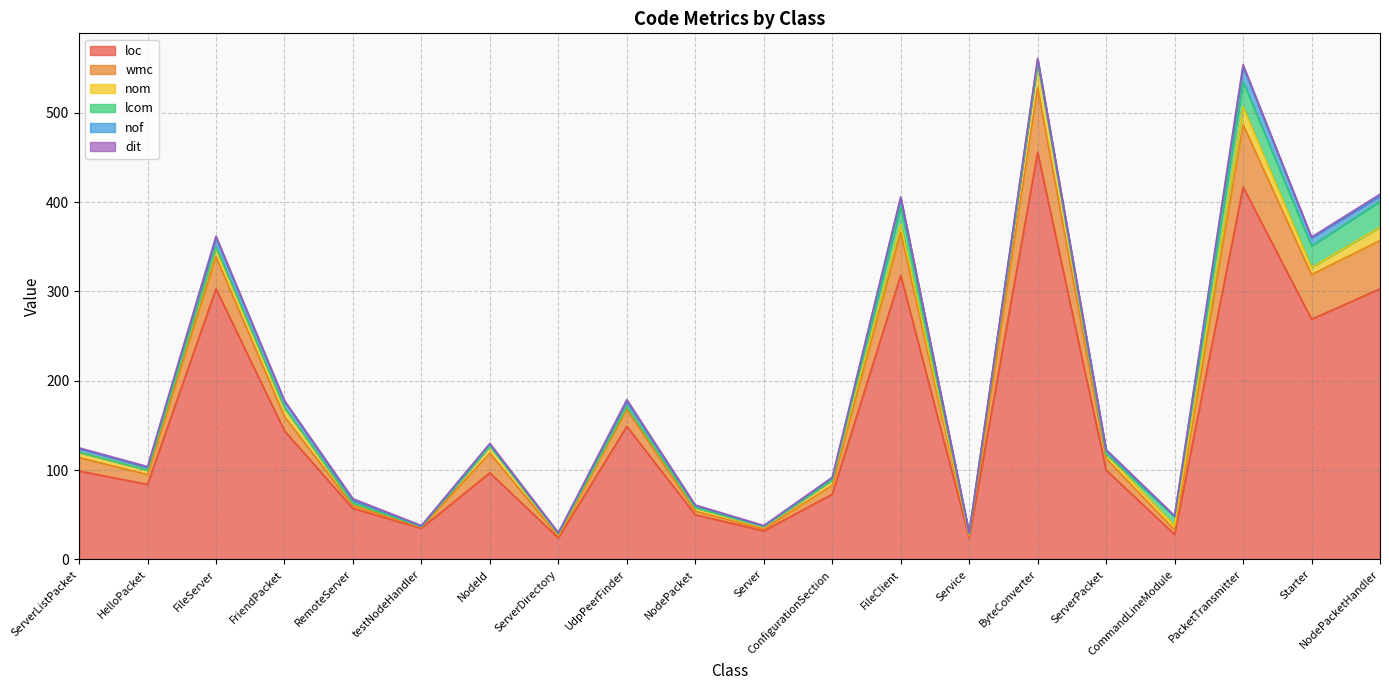

Reading right to left, list all the values displayed in this chart.

loc: NodePacketHandler=303	Starter=269	PacketTransmitter=417	CommandLineModule=28	ServerPacket=100	ByteConverter=456	Service=24	FileClient=318	ConfigurationSection=73	Server=32	NodePacket=50	UdpPeerFinder=149	ServerDirectory=24	NodeId=97	testNodeHandler=35	RemoteServer=57	FriendPacket=144	FileServer=303	HelloPacket=84	ServerListPacket=99
wmc: NodePacketHandler=54	Starter=50	PacketTransmitter=70	CommandLineModule=5	ServerPacket=13	ByteConverter=72	Service=2	FileClient=48	ConfigurationSection=10	Server=2	NodePacket=4	UdpPeerFinder=19	ServerDirectory=2	NodeId=22	testNodeHandler=1	RemoteServer=3	FriendPacket=16	FileServer=36	HelloPacket=11	ServerListPacket=15
nom: NodePacketHandler=15	Starter=8	PacketTransmitter=20	CommandLineModule=5	ServerPacket=5	ByteConverter=29	Service=2	FileClient=9	ConfigurationSection=6	Server=2	NodePacket=4	UdpPeerFinder=3	ServerDirectory=2	NodeId=8	testNodeHandler=1	RemoteServer=3	FriendPacket=10	FileServer=9	HelloPacket=5	ServerListPacket=6
lcom: NodePacketHandler=29	Starter=24	PacketTransmitter=28	CommandLineModule=10	ServerPacket=0	ByteConverter=0	Service=1	FileClient=20	ConfigurationSection=0	Server=1	NodePacket=0	UdpPeerFinder=0	ServerDirectory=1	NodeId=0	testNodeHandler=0	RemoteServer=0	FriendPacket=0	FileServer=2	HelloPacket=0	ServerListPacket=0
nof: NodePacketHandler=6	Starter=9	PacketTransmitter=17	CommandLineModule=0	ServerPacket=4	ByteConverter=3	Service=0	FileClient=10	ConfigurationSection=2	Server=0	NodePacket=2	UdpPeerFinder=6	ServerDirectory=0	NodeId=2	testNodeHandler=0	RemoteServer=3	FriendPacket=7	FileServer=10	HelloPacket=3	ServerListPacket=4
dit: NodePacketHandler=2	Starter=1	PacketTransmitter=2	CommandLineModule=1	ServerPacket=1	ByteConverter=1	Service=1	FileClient=1	ConfigurationSection=1	Server=1	NodePacket=1	UdpPeerFinder=2	ServerDirectory=1	NodeId=1	testNodeHandler=1	RemoteServer=2	FriendPacket=1	FileServer=2	HelloPacket=1	ServerListPacket=1